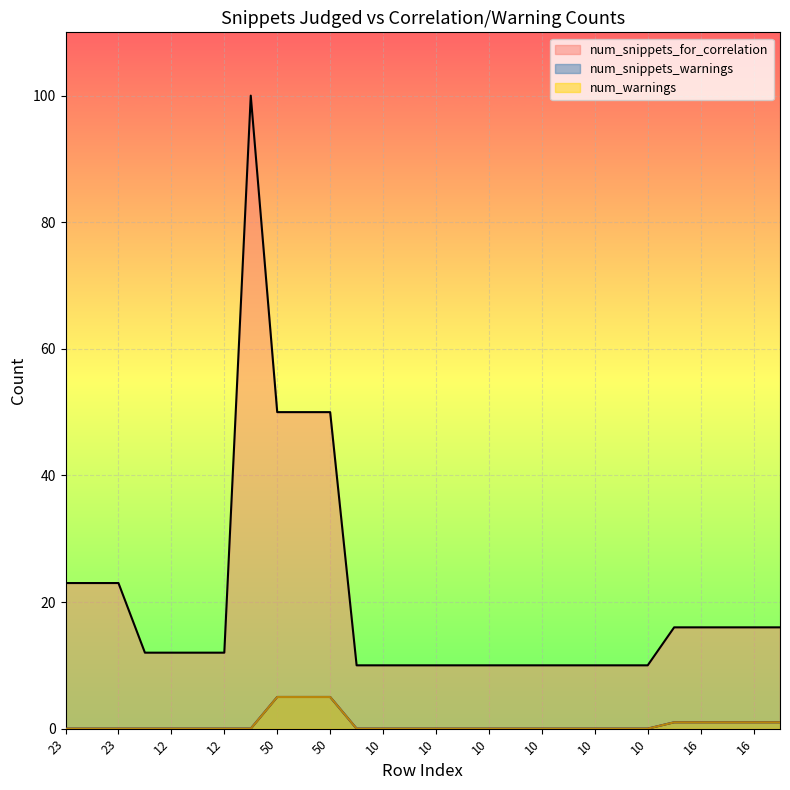

What is the difference between the maximum and minimum values in the num_snippets_for_correlation series?

90